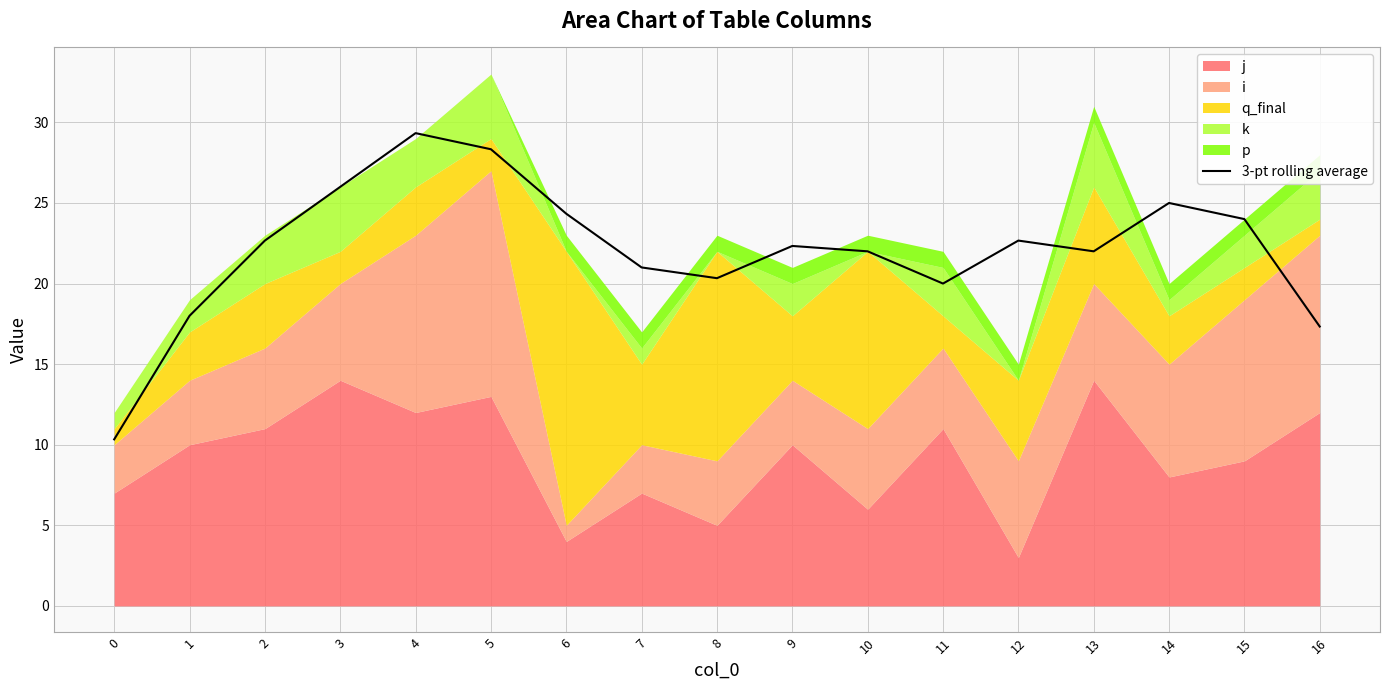

What is the minimum value for 3-pt rolling average?

10.3